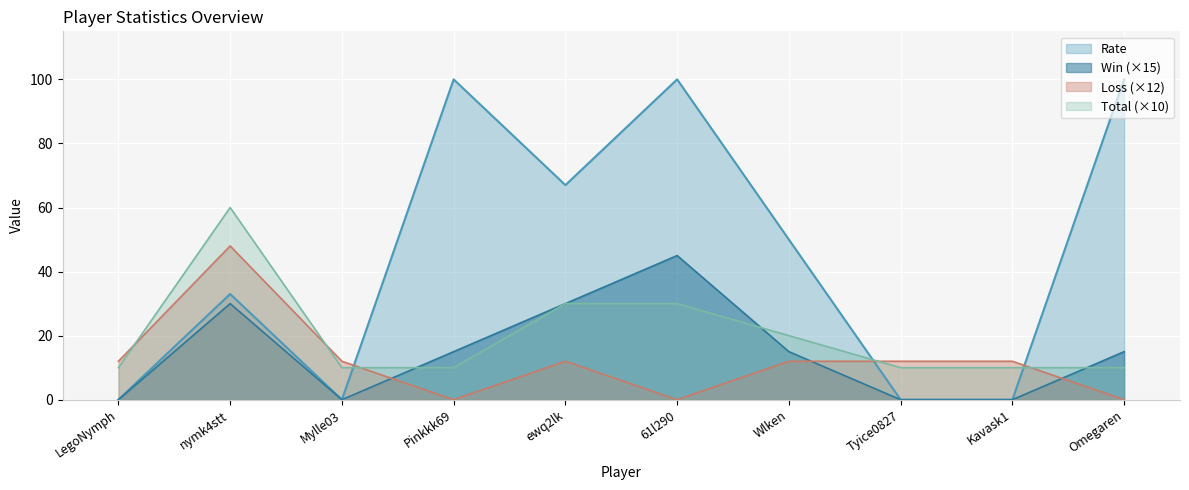

The value of Win at Wlken is 5. True or false?

False